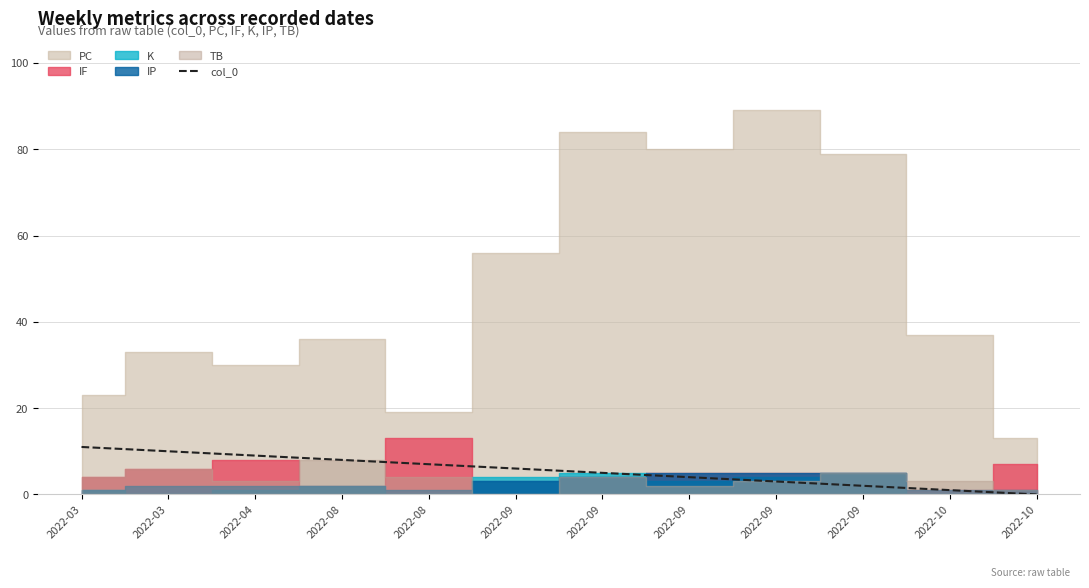

What is the difference between the maximum and minimum values?

11